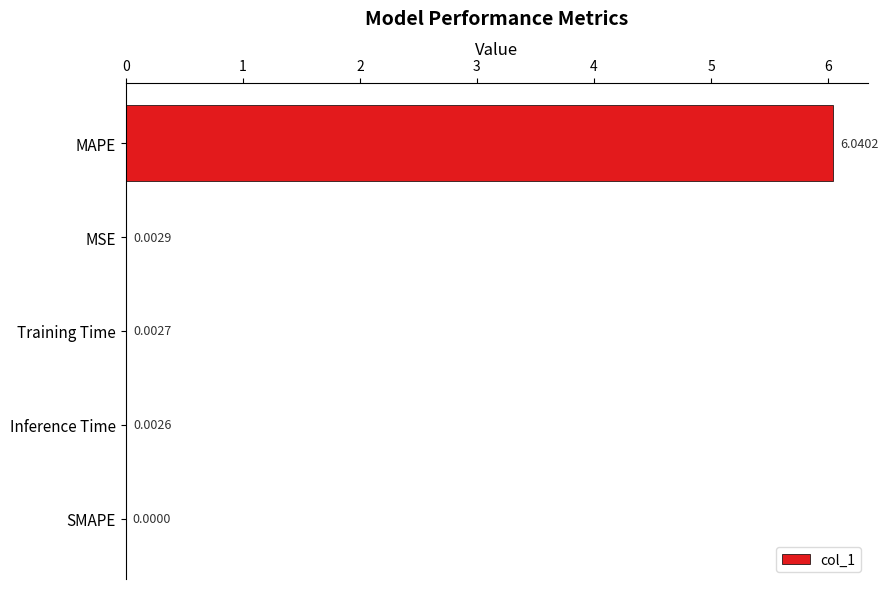

Count the number of categories in the chart.

5